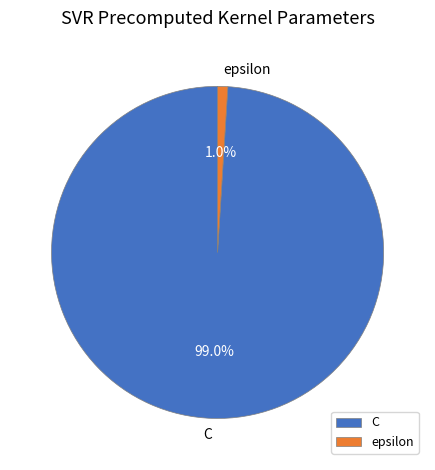

Which slice is the smallest?

epsilon